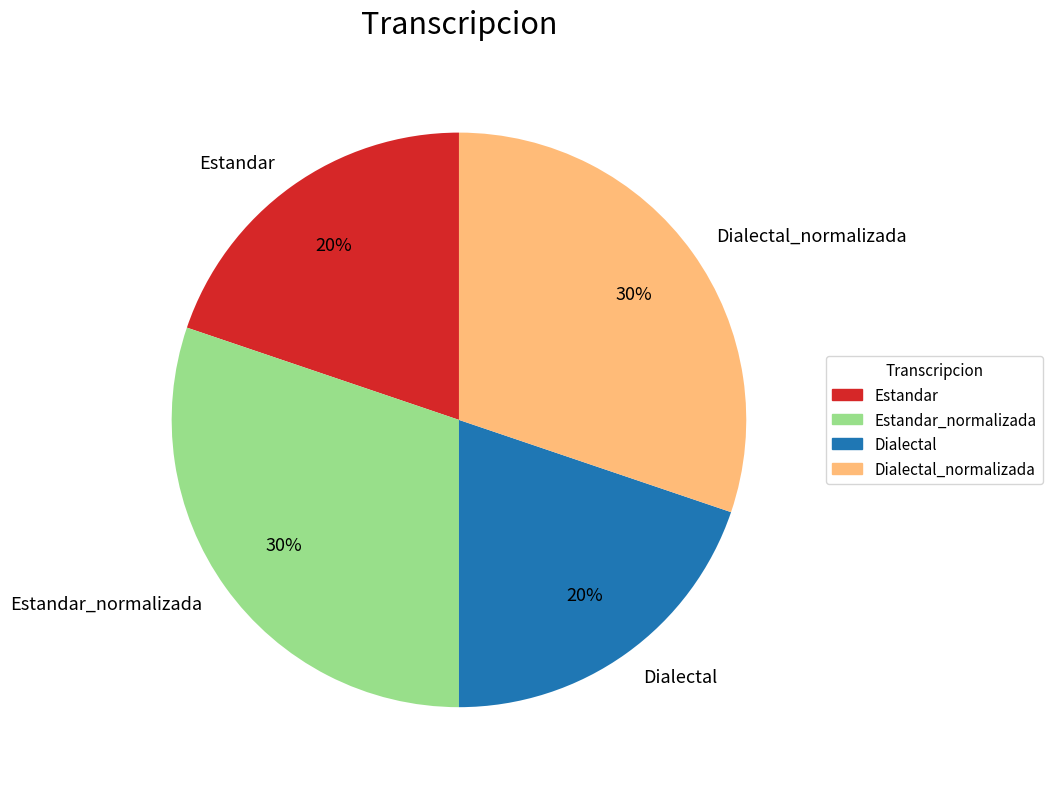

How many segments does this pie chart have?

4